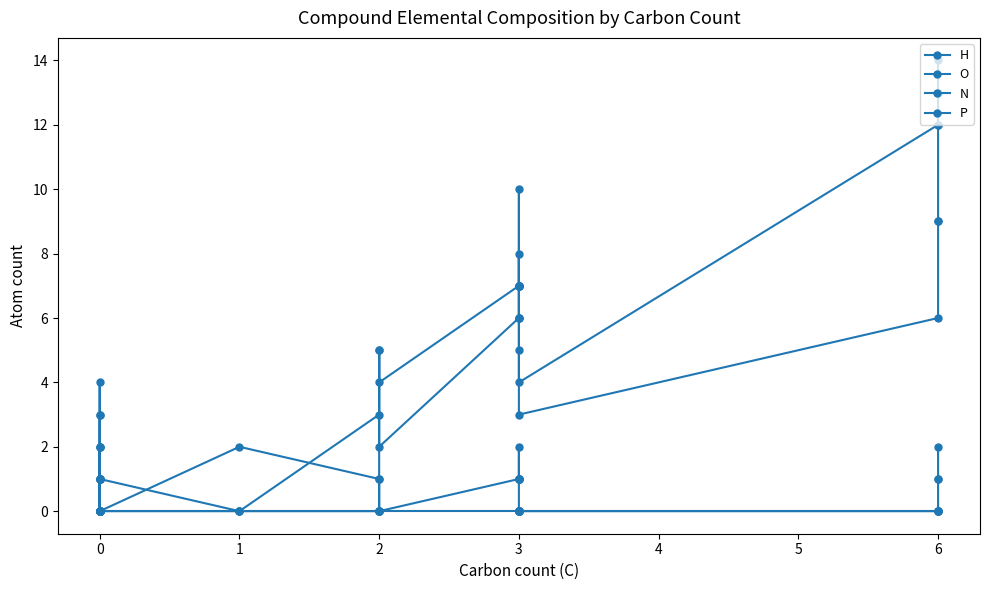

What is the difference between the second highest and minimum values in the H series?

13